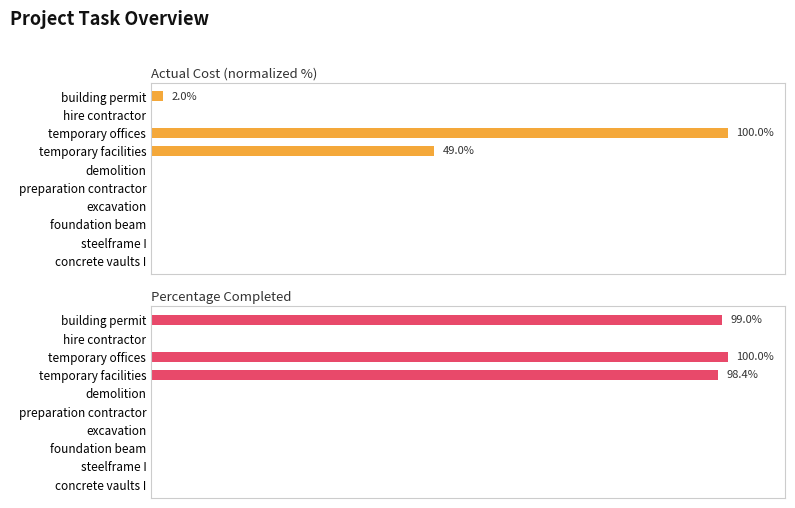

Which series changed the most between demolition and excavation?

Actual Cost (normalized %)